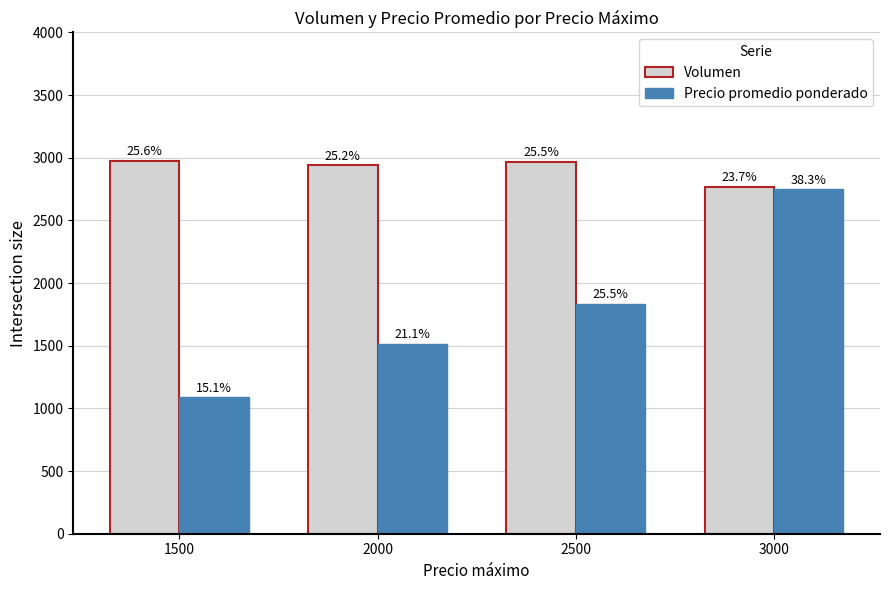

What is the difference between the highest and lowest values at 2500?

1134